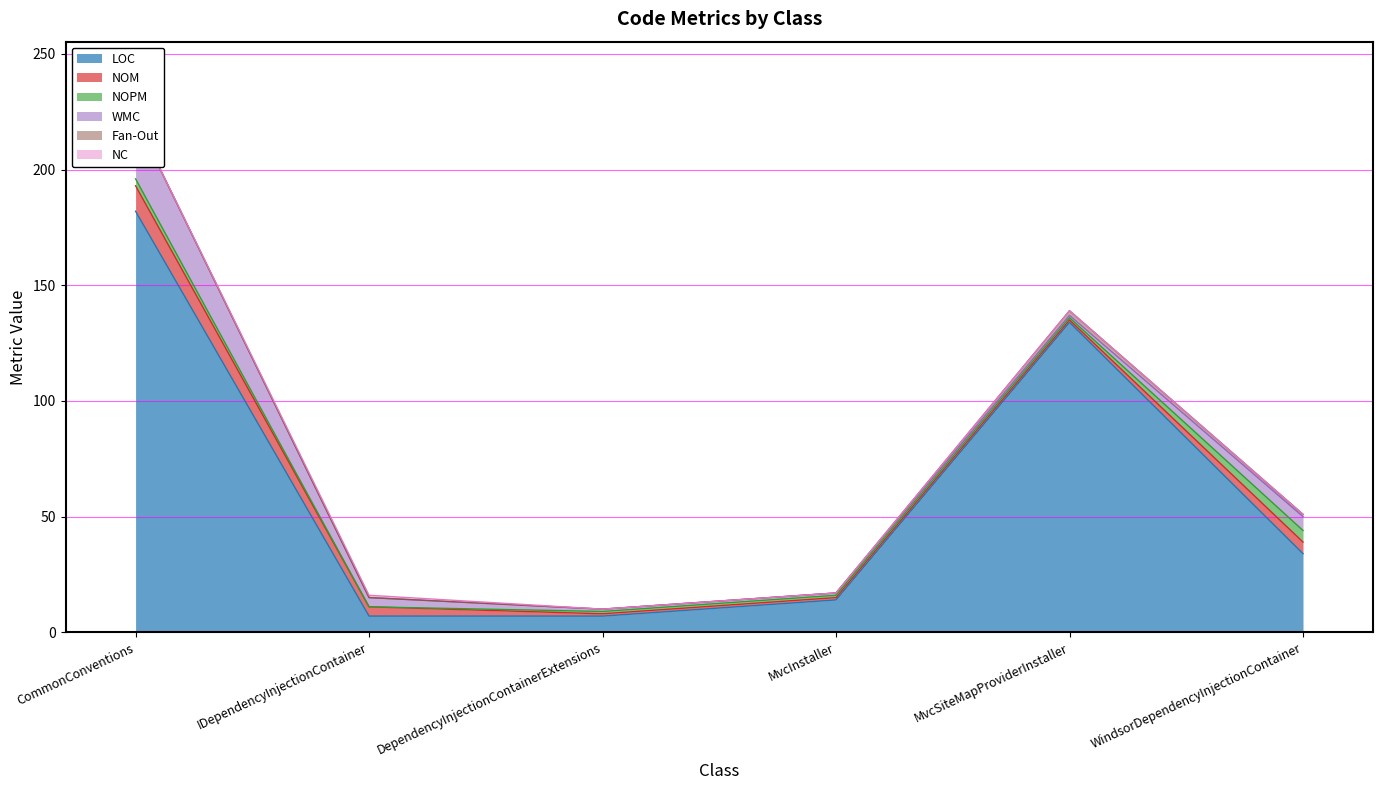

The NOPM series shows 1 at MvcSiteMapProviderInstaller. True or false?

False